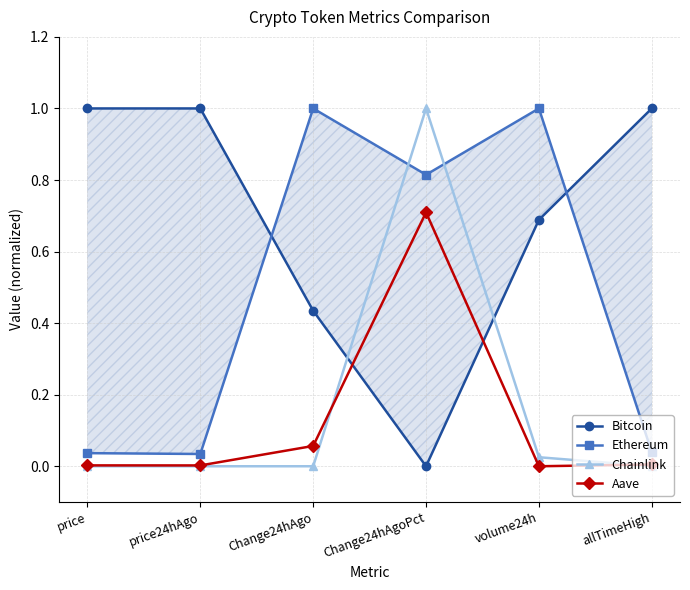

What is the difference between the maximum and minimum values in the Ethereum series?

1.0